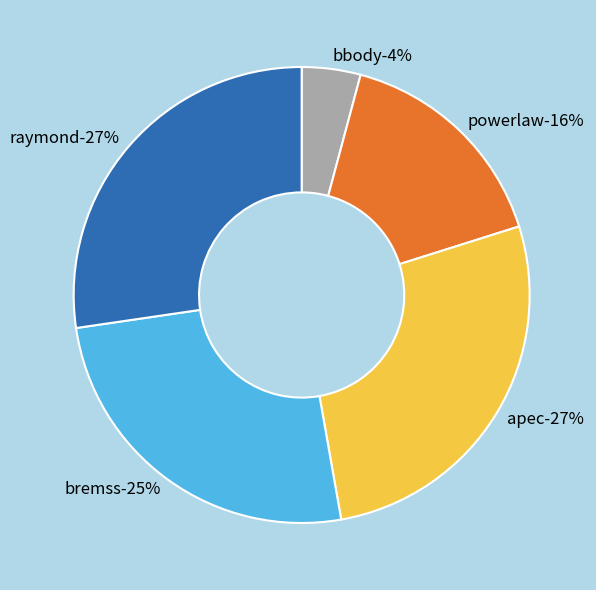

Which has a higher value, bbody or raymond?

raymond